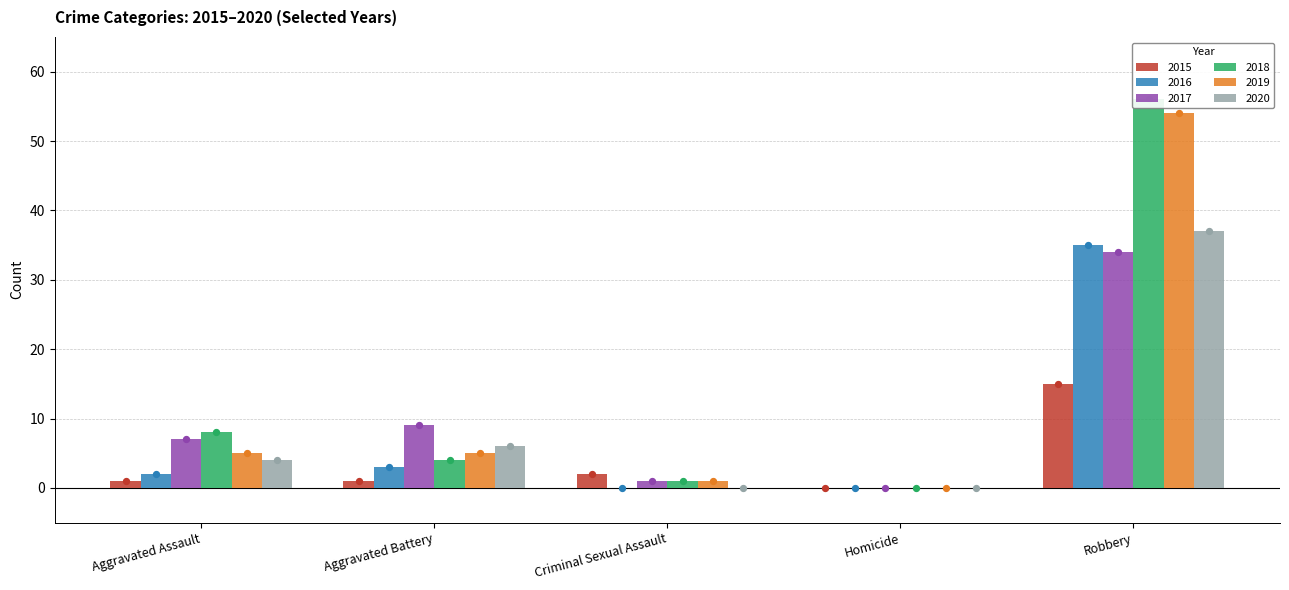

Which series contains the highest Y value?

2018